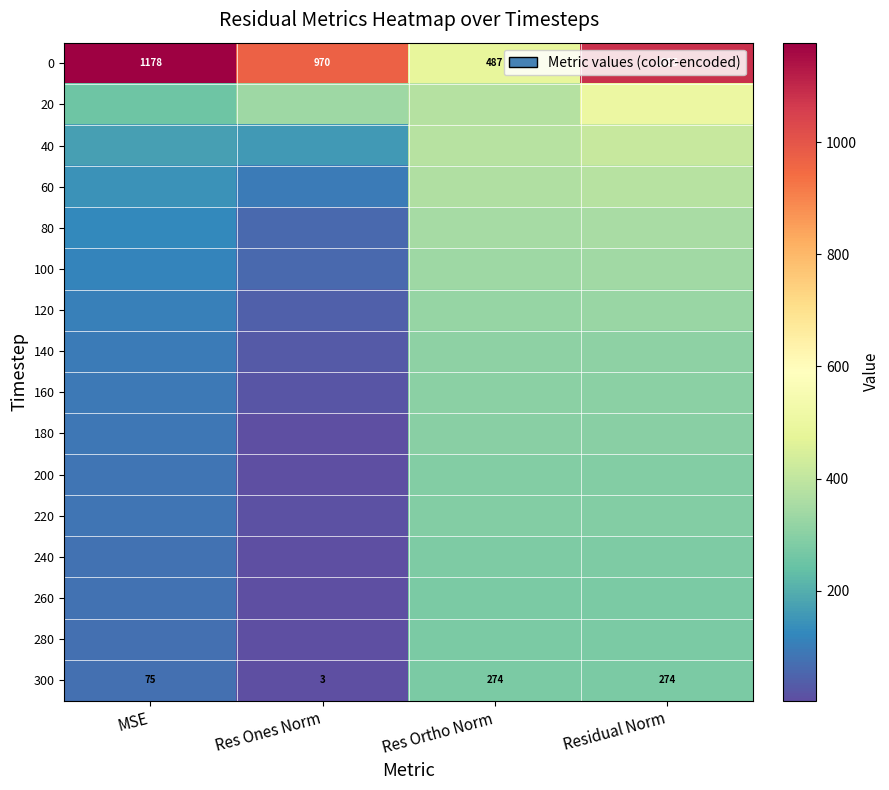

At how many categories does at least one series exceed 1094?

1